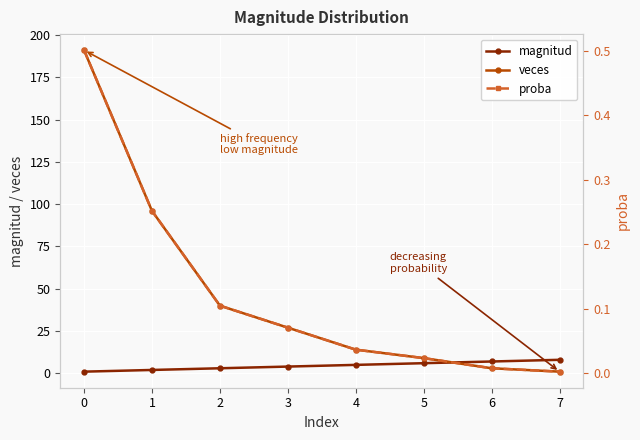

After their last crossing, which series has the higher values: veces or magnitud?

magnitud